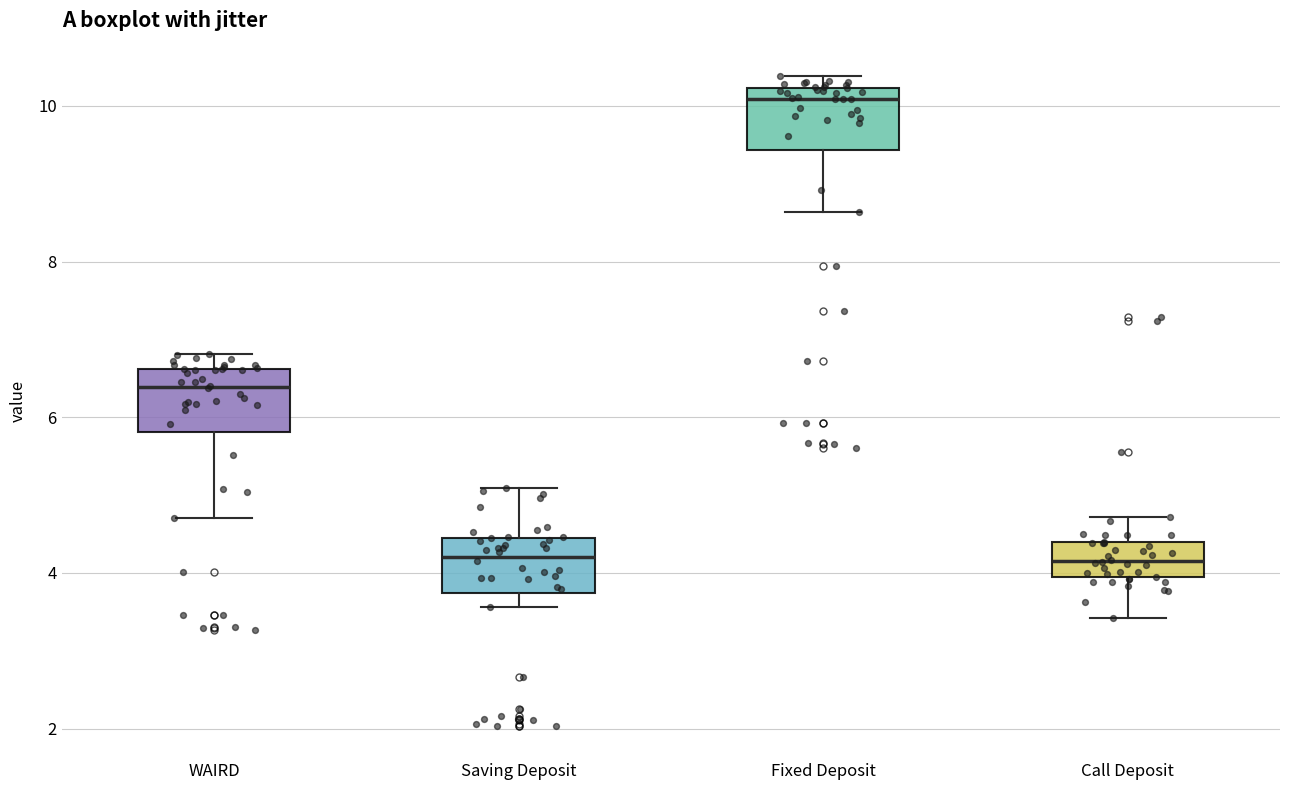

Reading left to right, read every box against the y-axis: the position of its median line, the range the box covers, and the ends of its whiskers. The values are not printed on the chart, so give them approximately, as read against the axis.

WAIRD: median 6.4, box 5.8 to 6.6, whiskers 4.8 to 6.8
Saving Deposit: median 4.2, box 3.8 to 4.4, whiskers 3.6 to 5.0
Fixed Deposit: median 10.0, box 9.4 to 10.2, whiskers 8.6 to 10.4
Call Deposit: median 4.2, box 4.0 to 4.4, whiskers 3.4 to 4.8